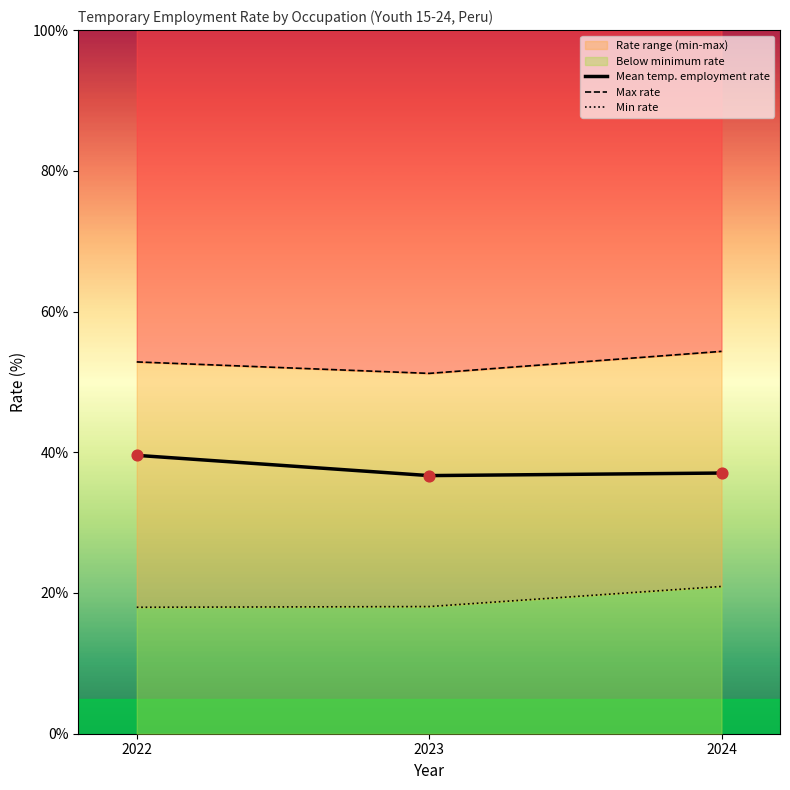

What is the total value across all series at 2024?

112.3